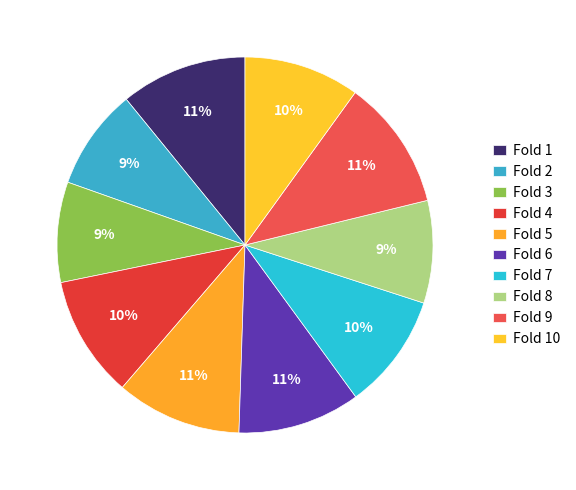

Is it true that Fold 3 is 9% of the pie?

True